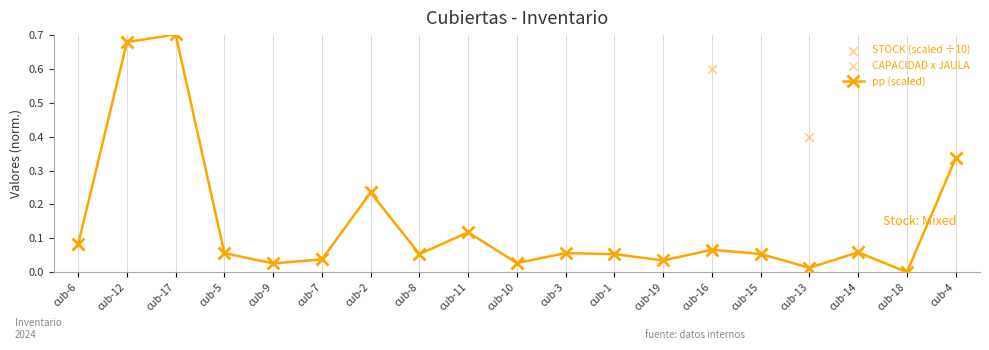

What is the total value across all series at cub-18?

15.6